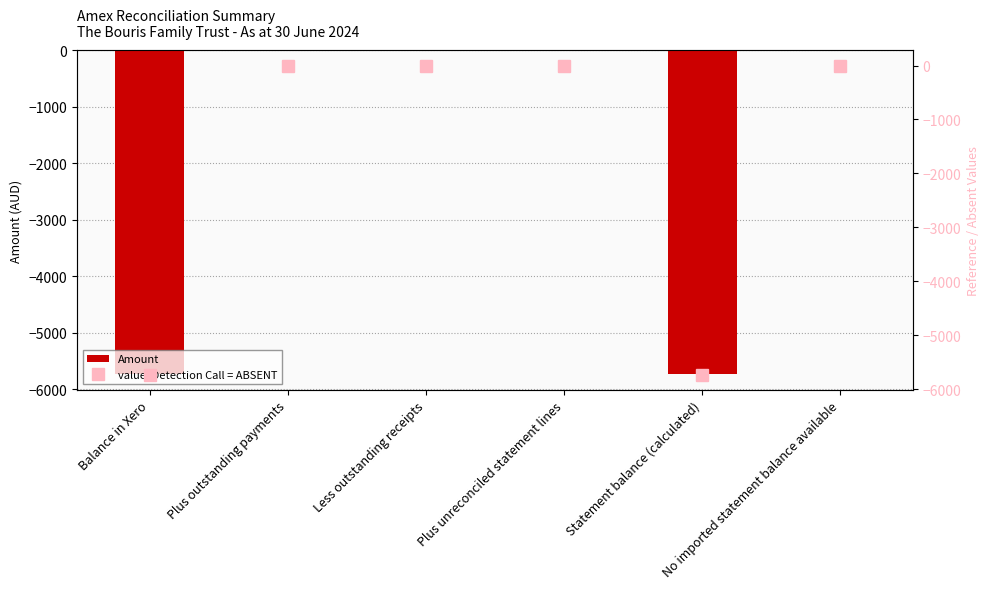

How many data points does each series have?

6